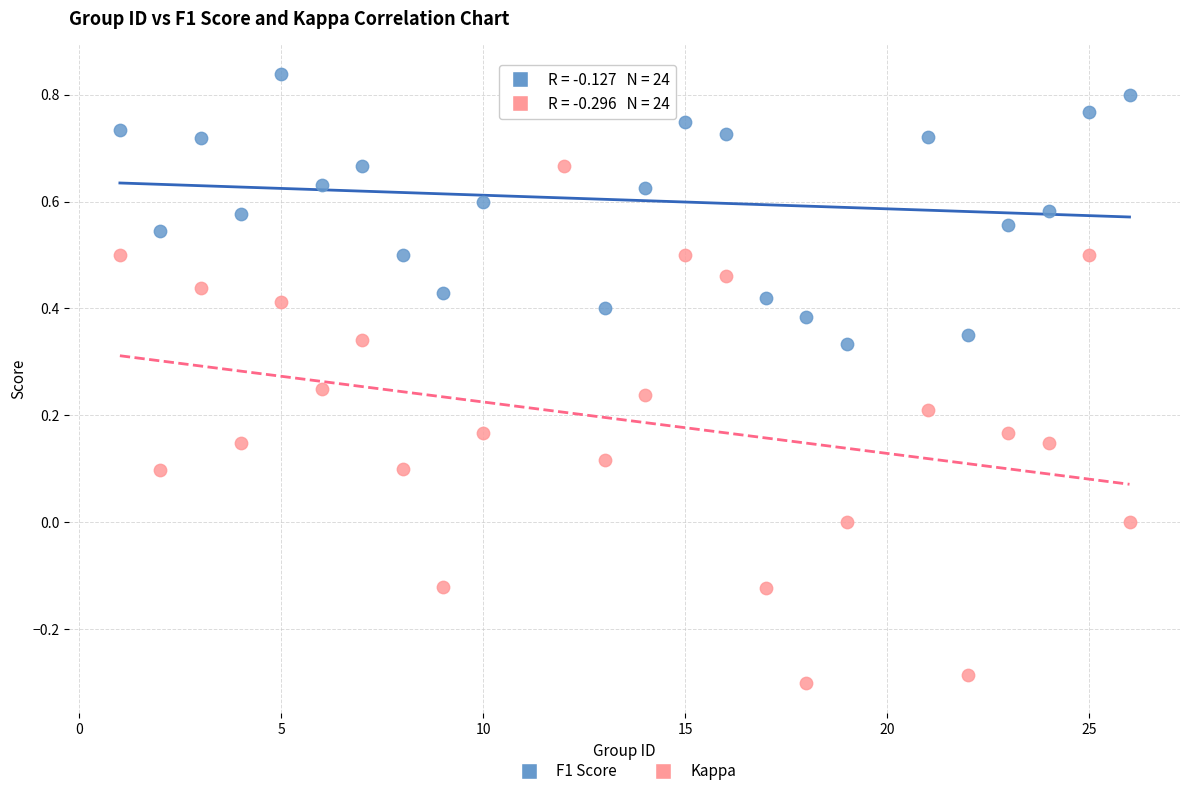

Which series reaches the maximum Y coordinate?

F1 Score